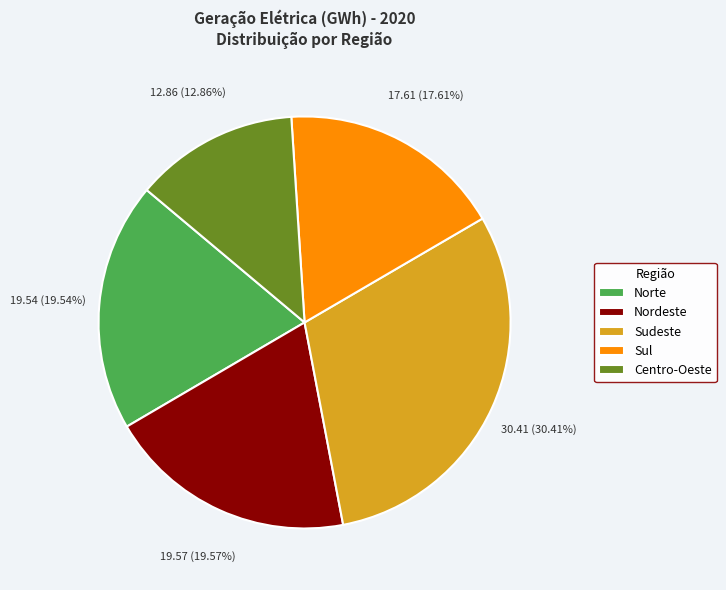

Does any single category account for the majority?

No